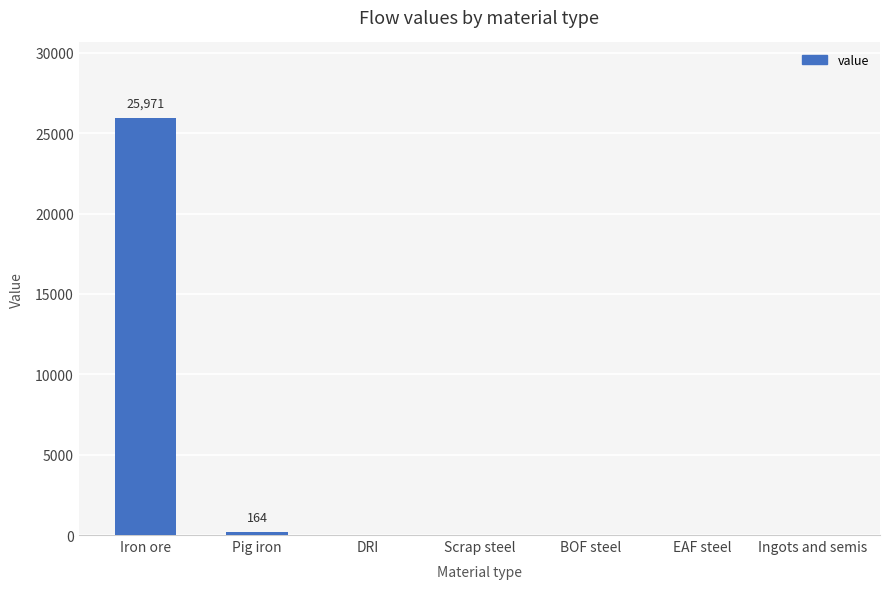

What is the sum of all values?

26134.2